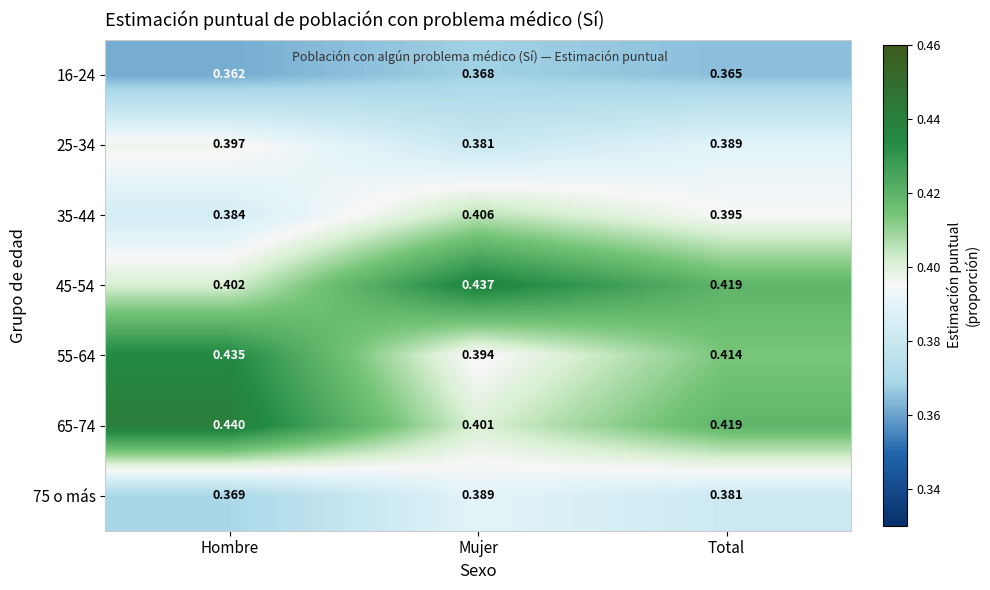

Which series has the largest range (max minus min)?

55-64